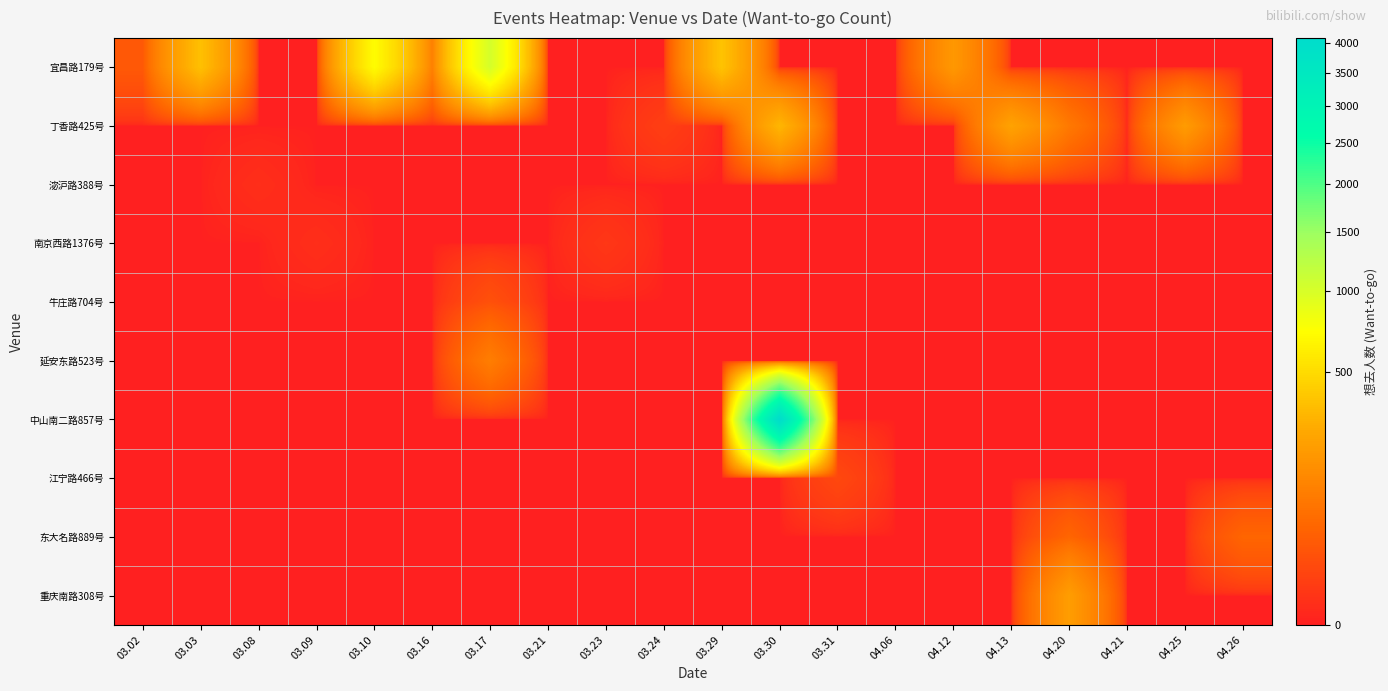

At how many categories does at least one series exceed 2532?

1